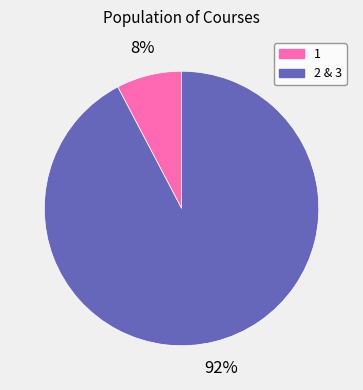

Is there any slice that represents more than half of the pie?

Yes